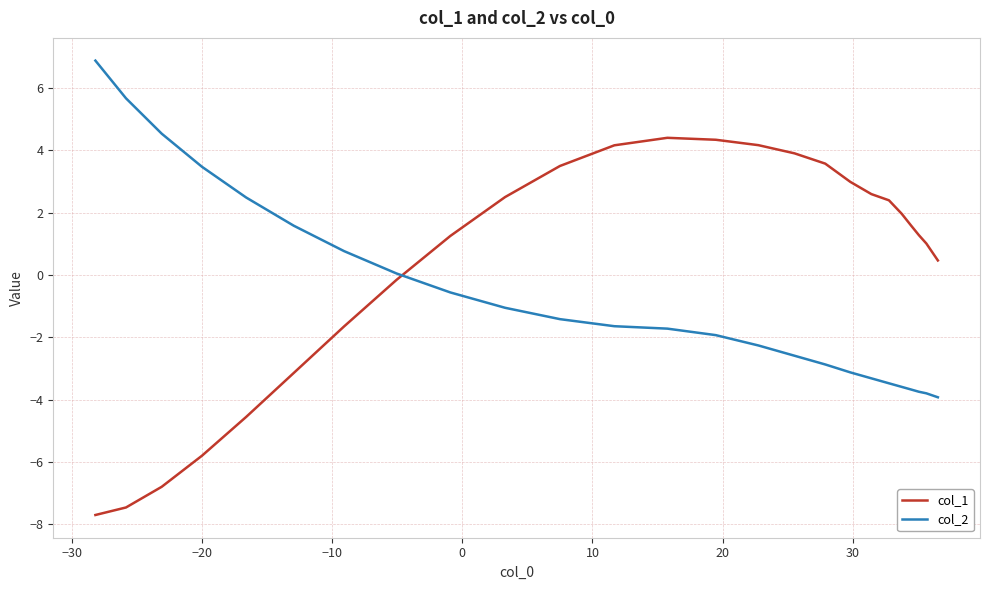

What is the greatest value displayed?

6.9